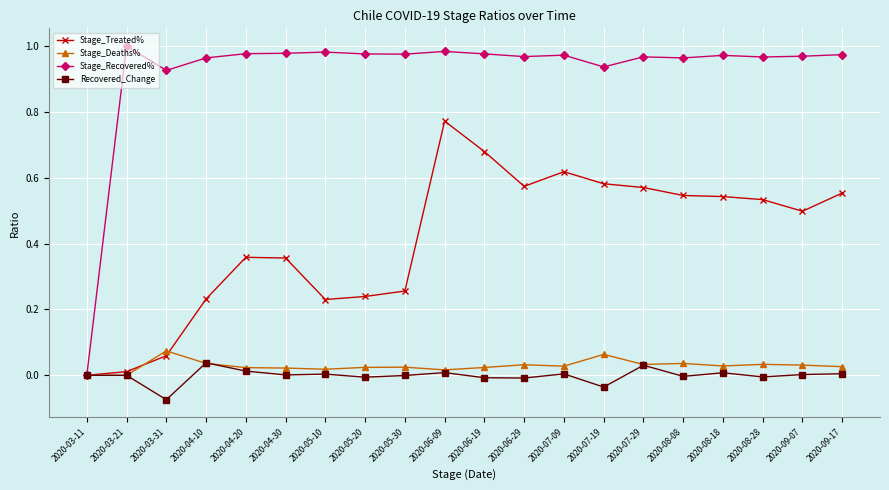

How many distinct data groups are displayed?

4